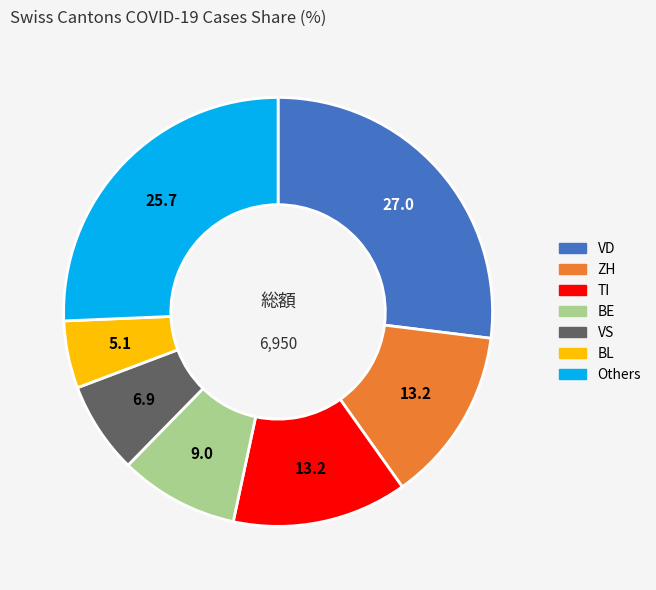

Count the number of slices in the pie.

7